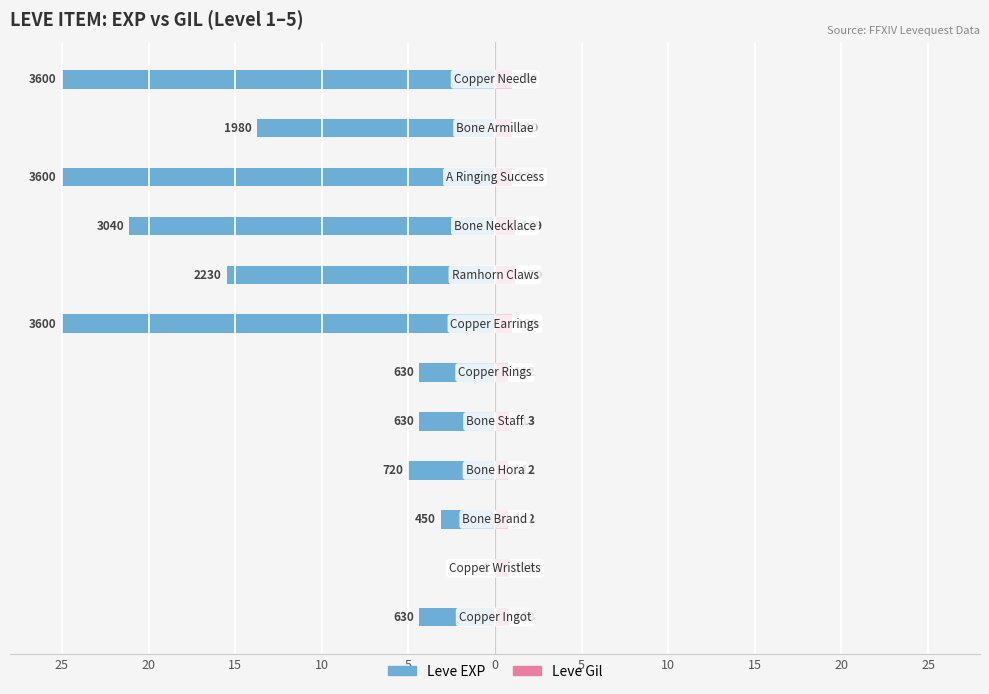

The Leve Gil series shows 1.0 at 11. True or false?

True